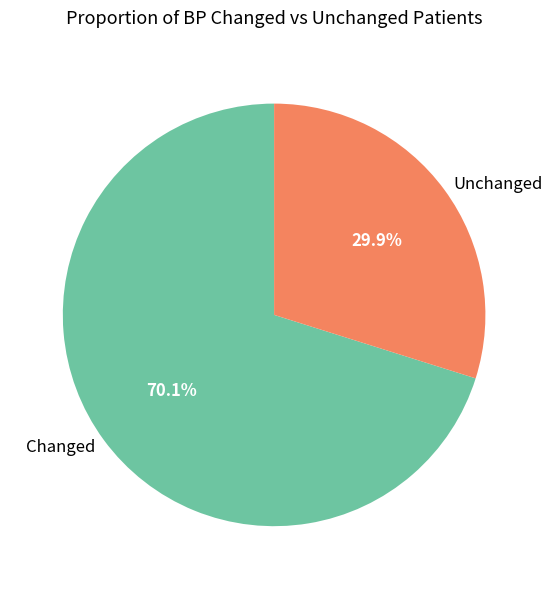

Count the number of slices in the pie.

2